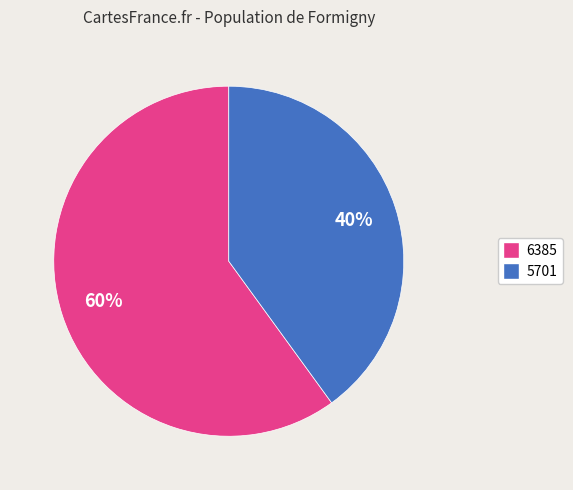

To the nearest percent, what is the average slice percentage?

50%